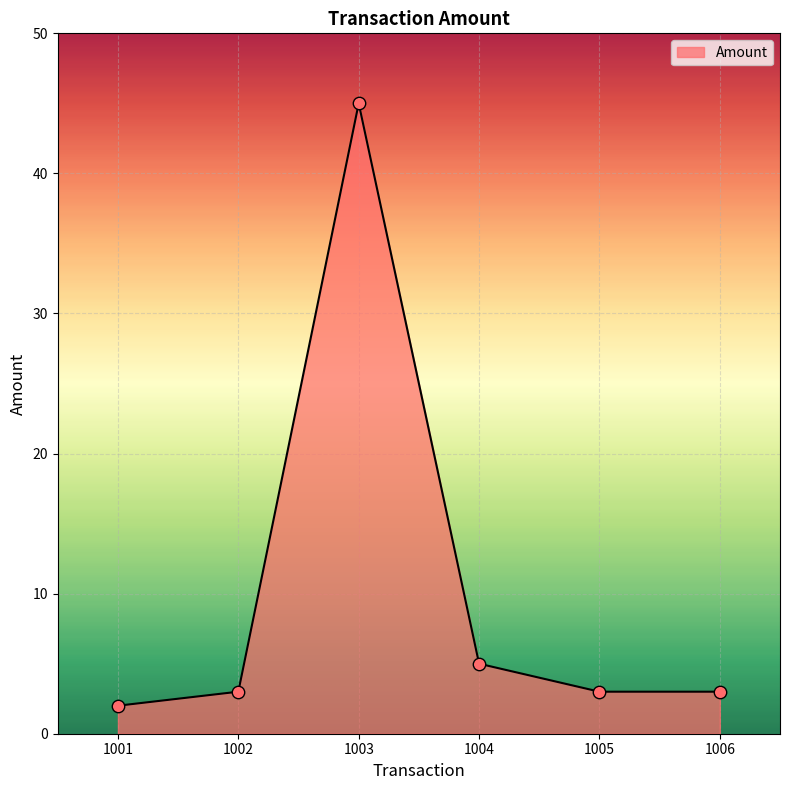

What is the ratio of the value at 1003 to the value at 1005?

15.0